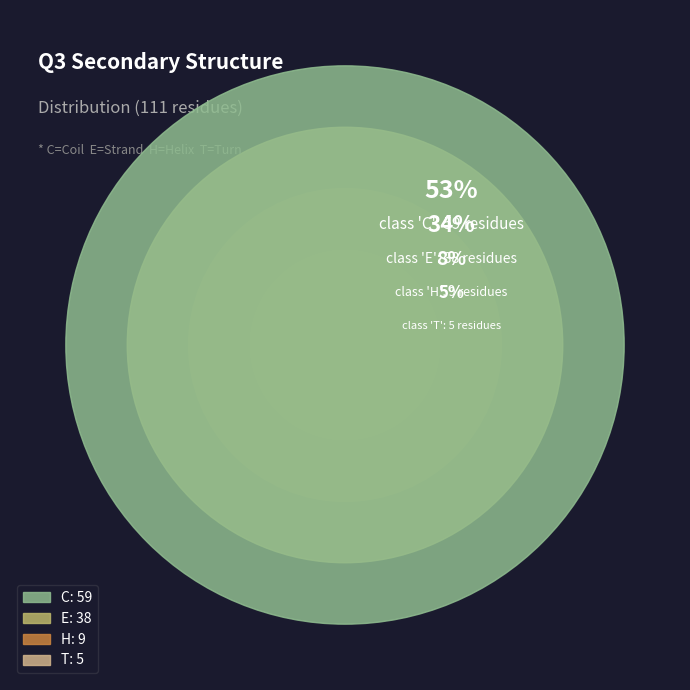

What is the total percentage of E and C?

87.4%